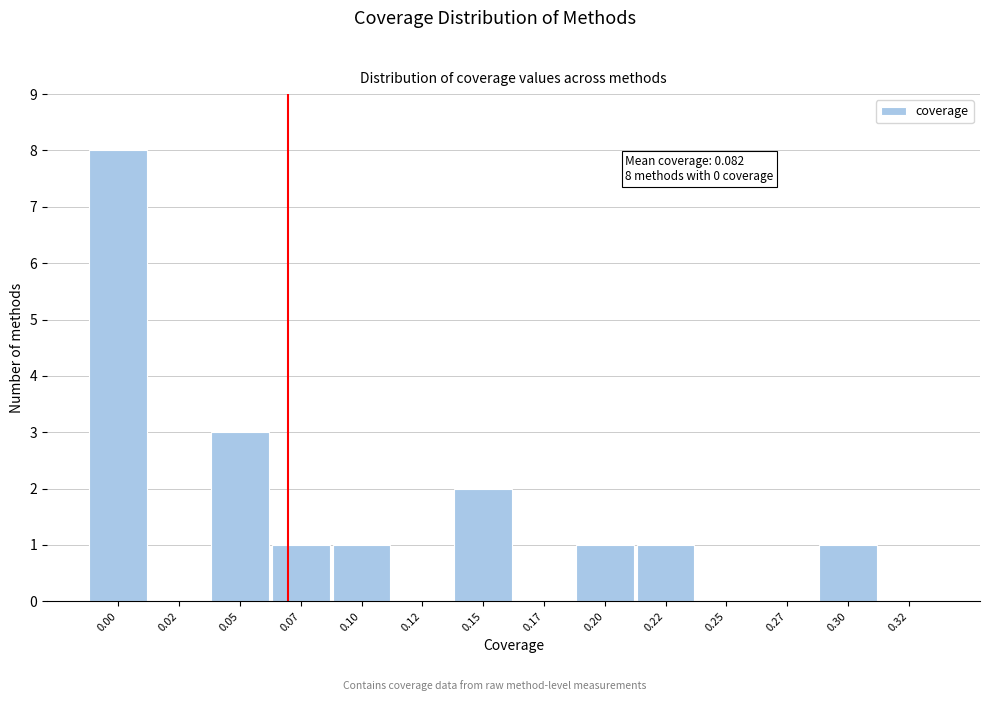

Reading right to left, extract all data points from this chart.

0.32=0	0.30=1	0.27=0	0.25=0	0.22=1	0.20=1	0.17=0	0.15=2	0.12=0	0.10=1	0.07=1	0.05=3	0.02=0	0.00=8